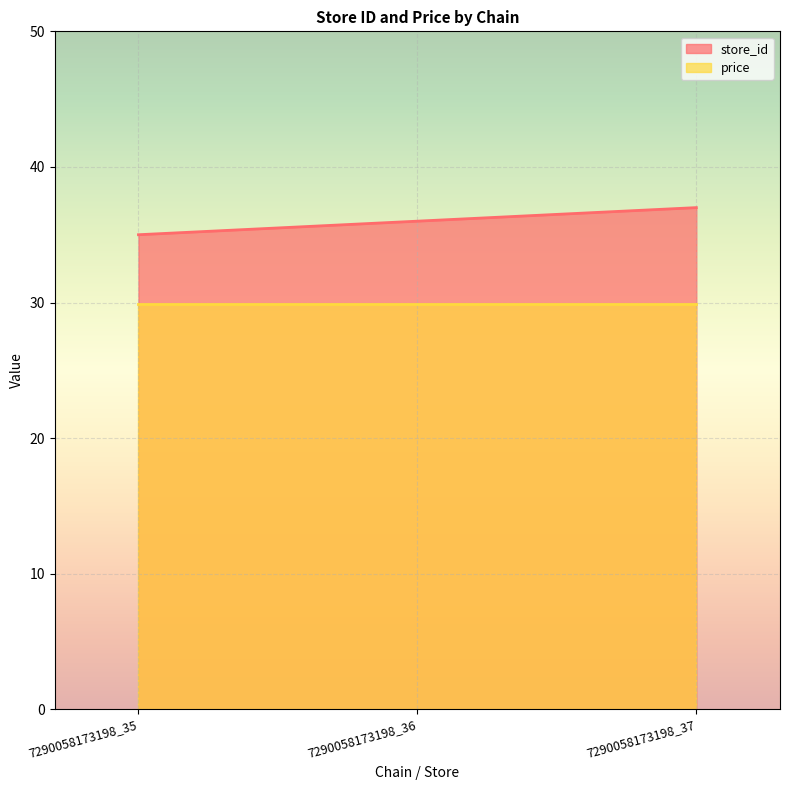

Which has a higher value, 7290058173198_36 or 7290058173198_35?

7290058173198_36